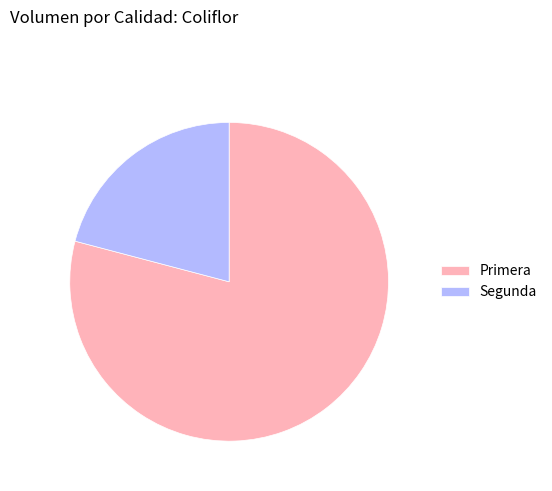

Rank the categories by value from highest to lowest.

Primera, Segunda